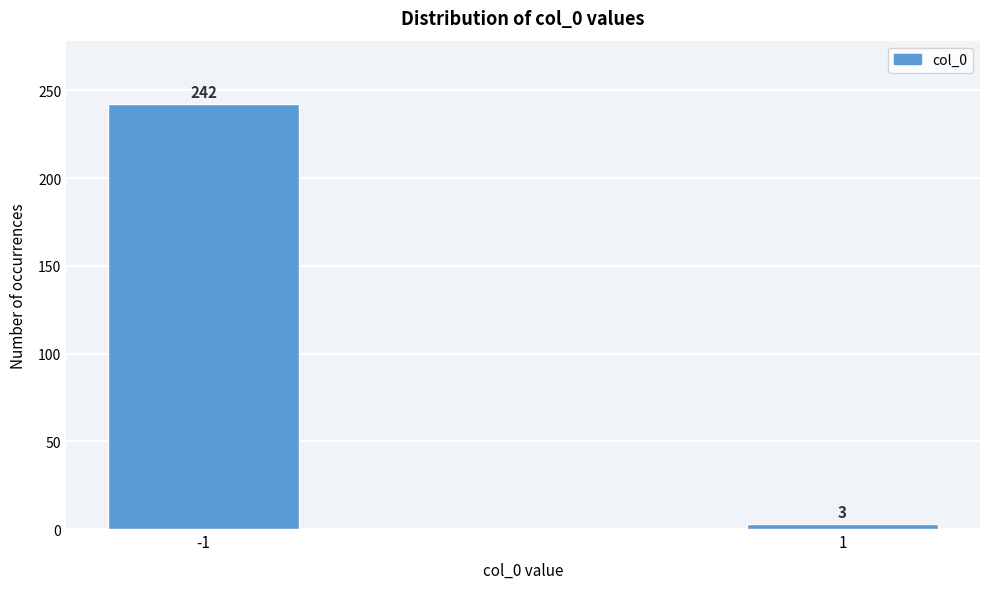

Reading left to right, extract all data points from this chart.

242	3